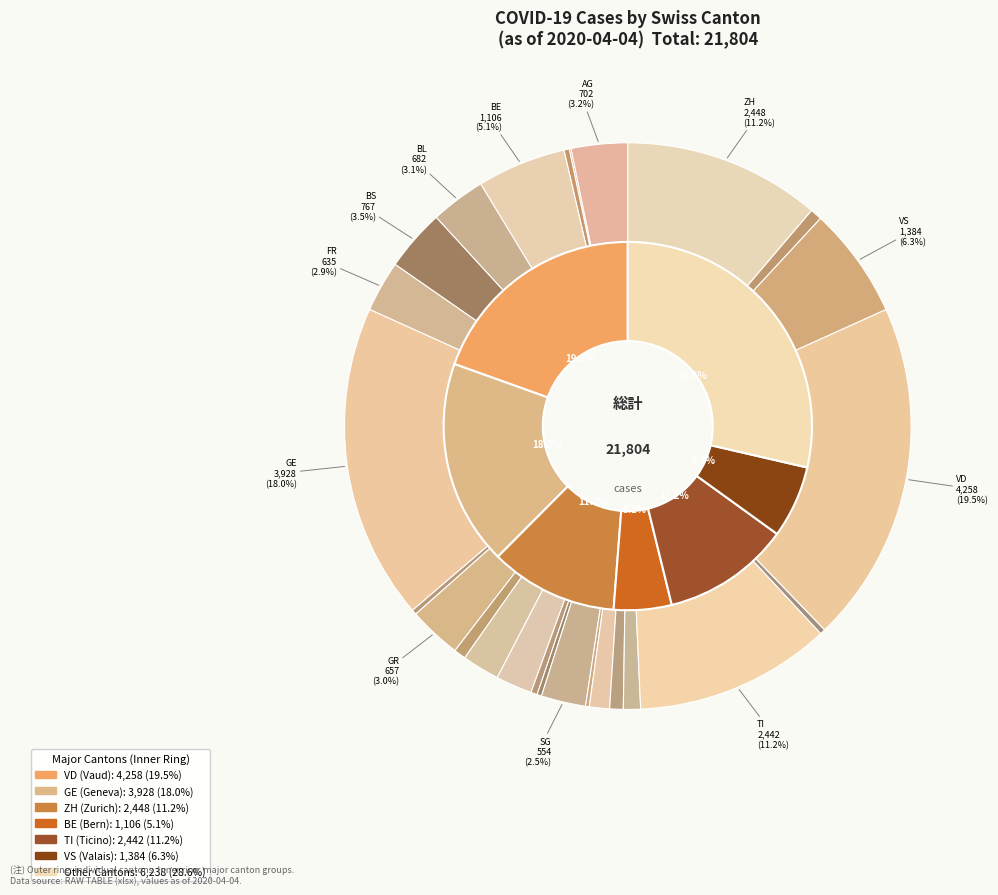

How much of the chart is everything except BE?

94.9%